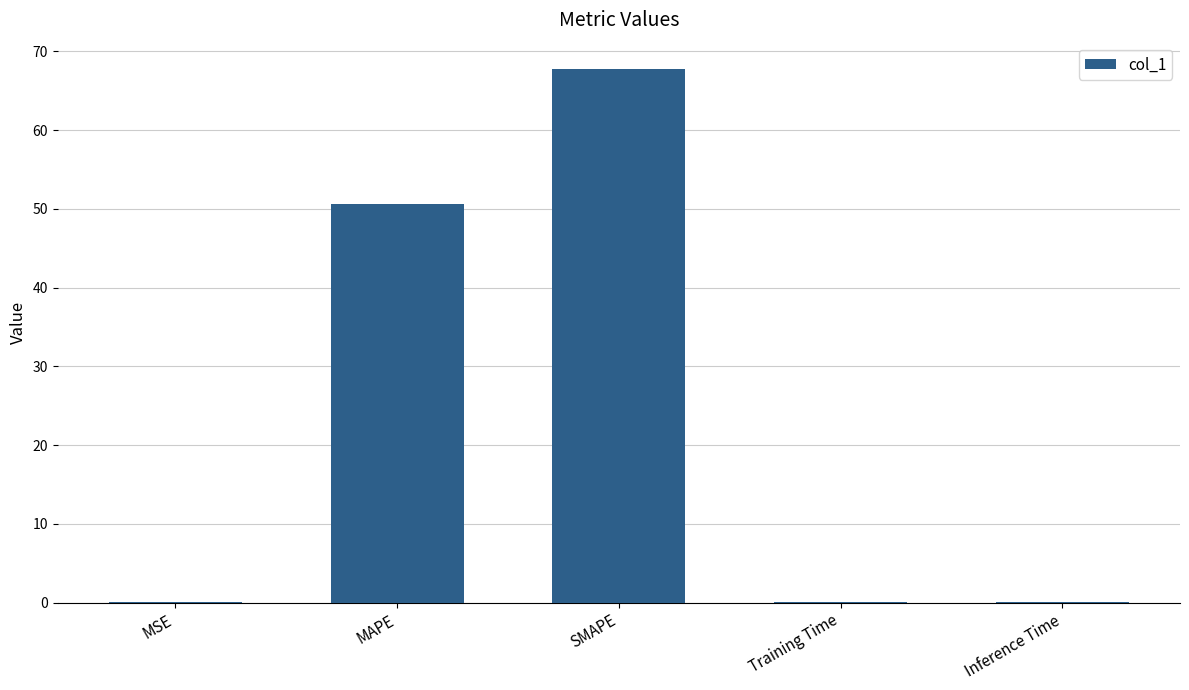

What is the sum of the values at MSE and SMAPE?

67.8